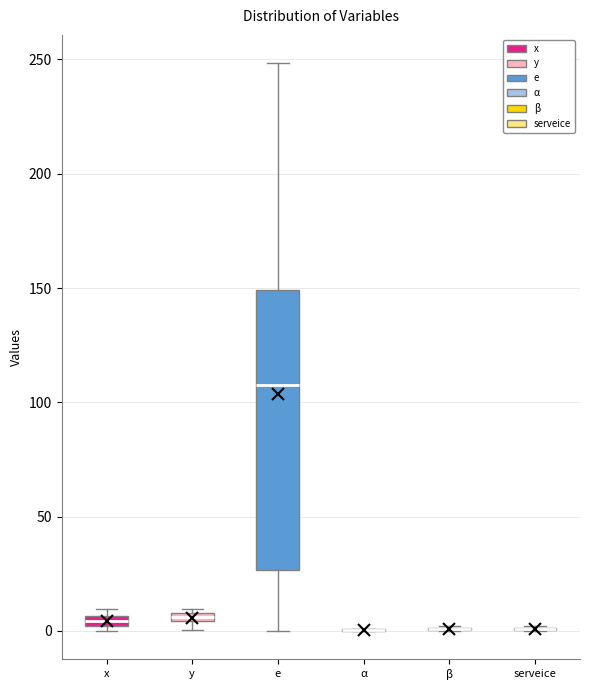

Comparing the boxes themselves (not the whiskers), which one is the tallest?

e